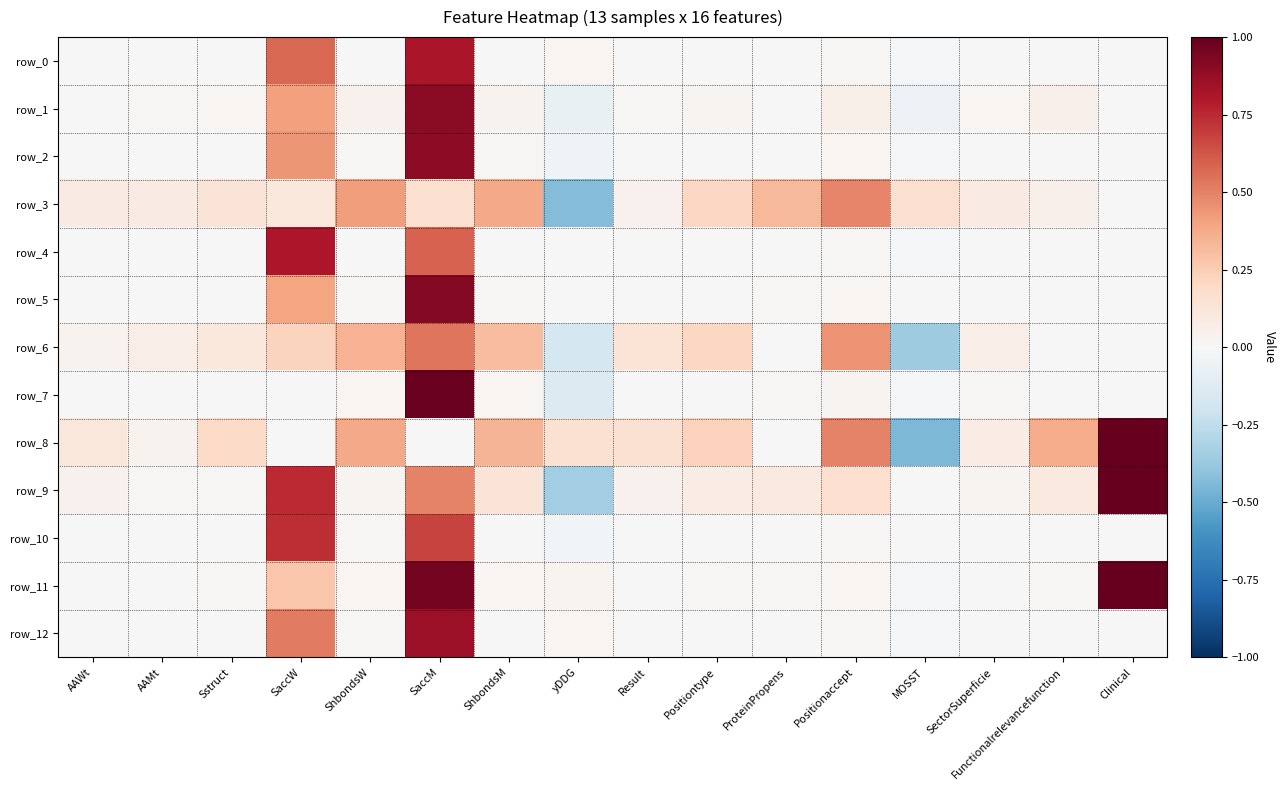

At which category is the sum across all series the highest?

SaccM